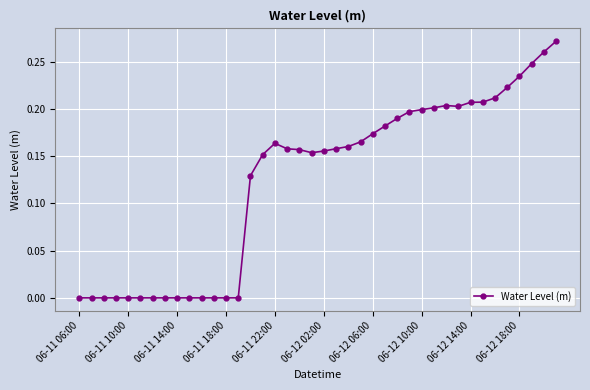

Does the chart have visible grid lines?

Yes